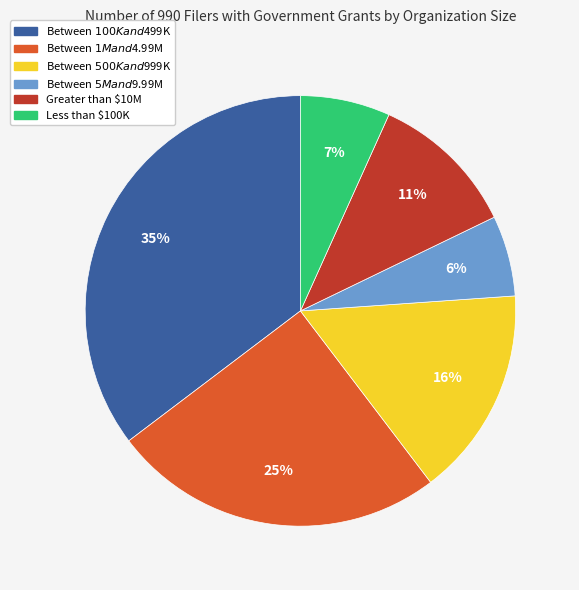

To the nearest percent, what portion does Between $5M and $9.99M represent?

6%